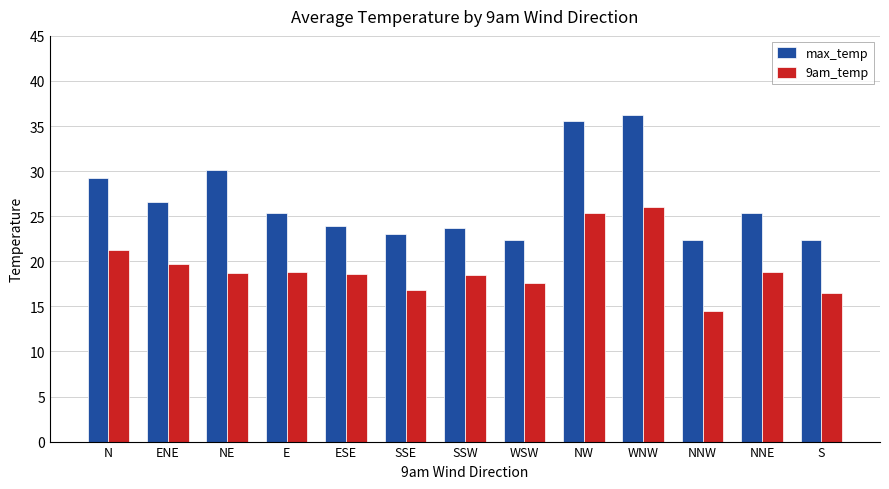

What is the label of the 12th bar from the left?

NNE